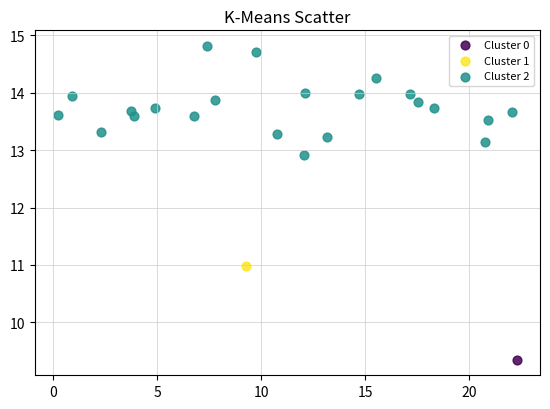

What are all the series names shown in the legend?

Cluster 0, Cluster 1, Cluster 2